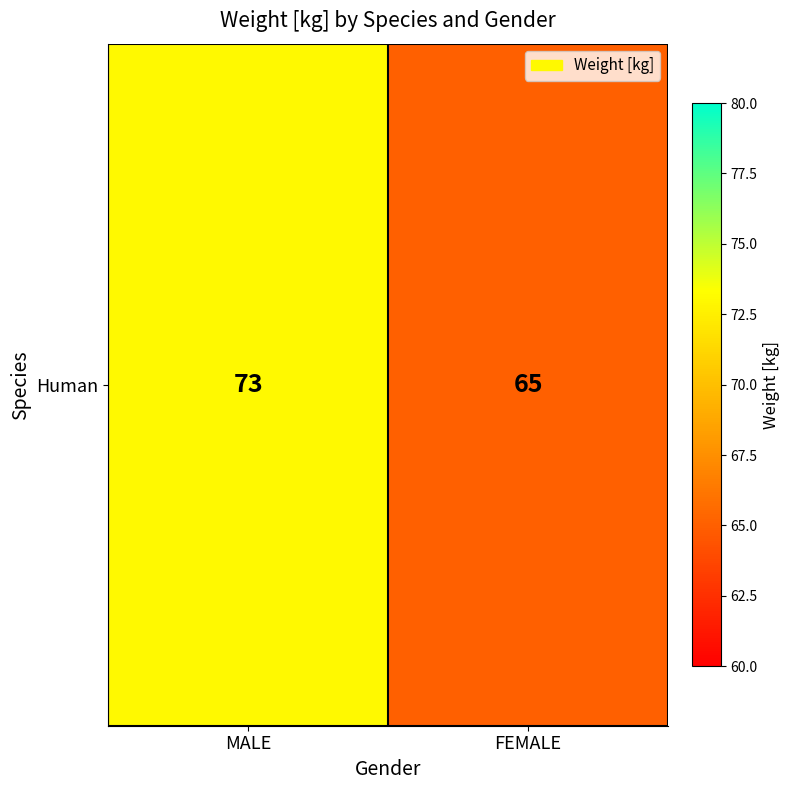

What is the average value?

69